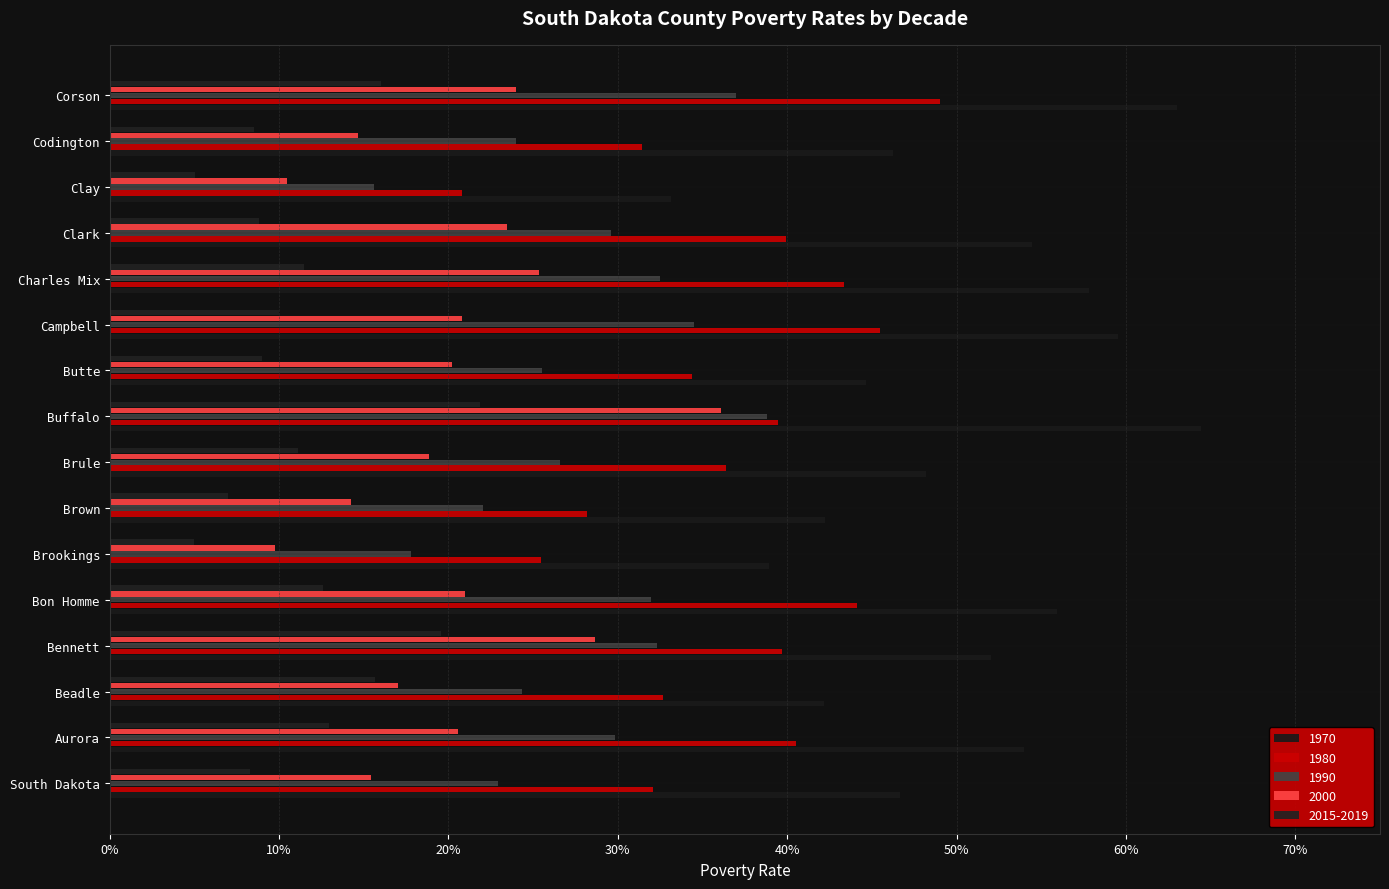

At which label is 1970 closest to 0?

Clay